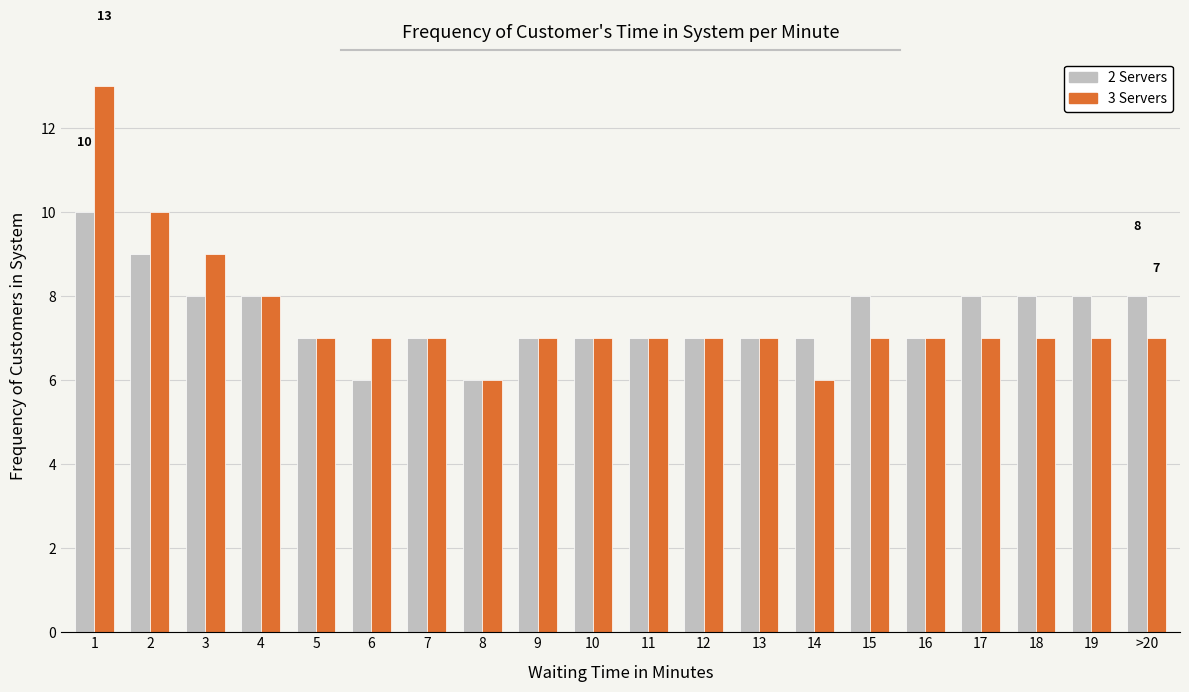

Is it true that 2 Servers equals 11 at 17?

False